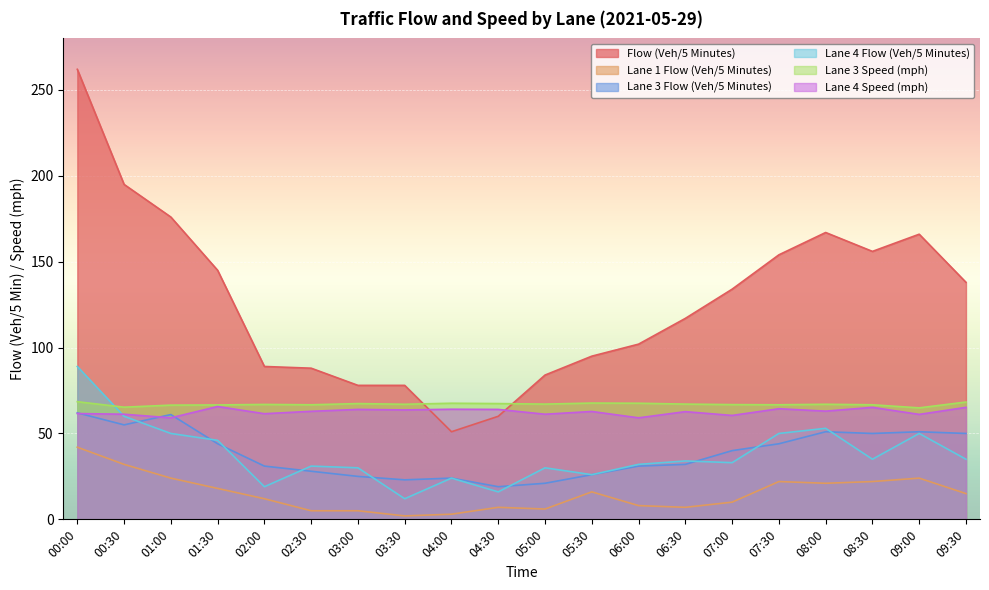

What are all the series names shown in the legend?

Flow (Veh/5 Minutes), Lane 1 Flow (Veh/5 Minutes), Lane 3 Flow (Veh/5 Minutes), Lane 4 Flow (Veh/5 Minutes), Lane 3 Speed (mph), Lane 4 Speed (mph)